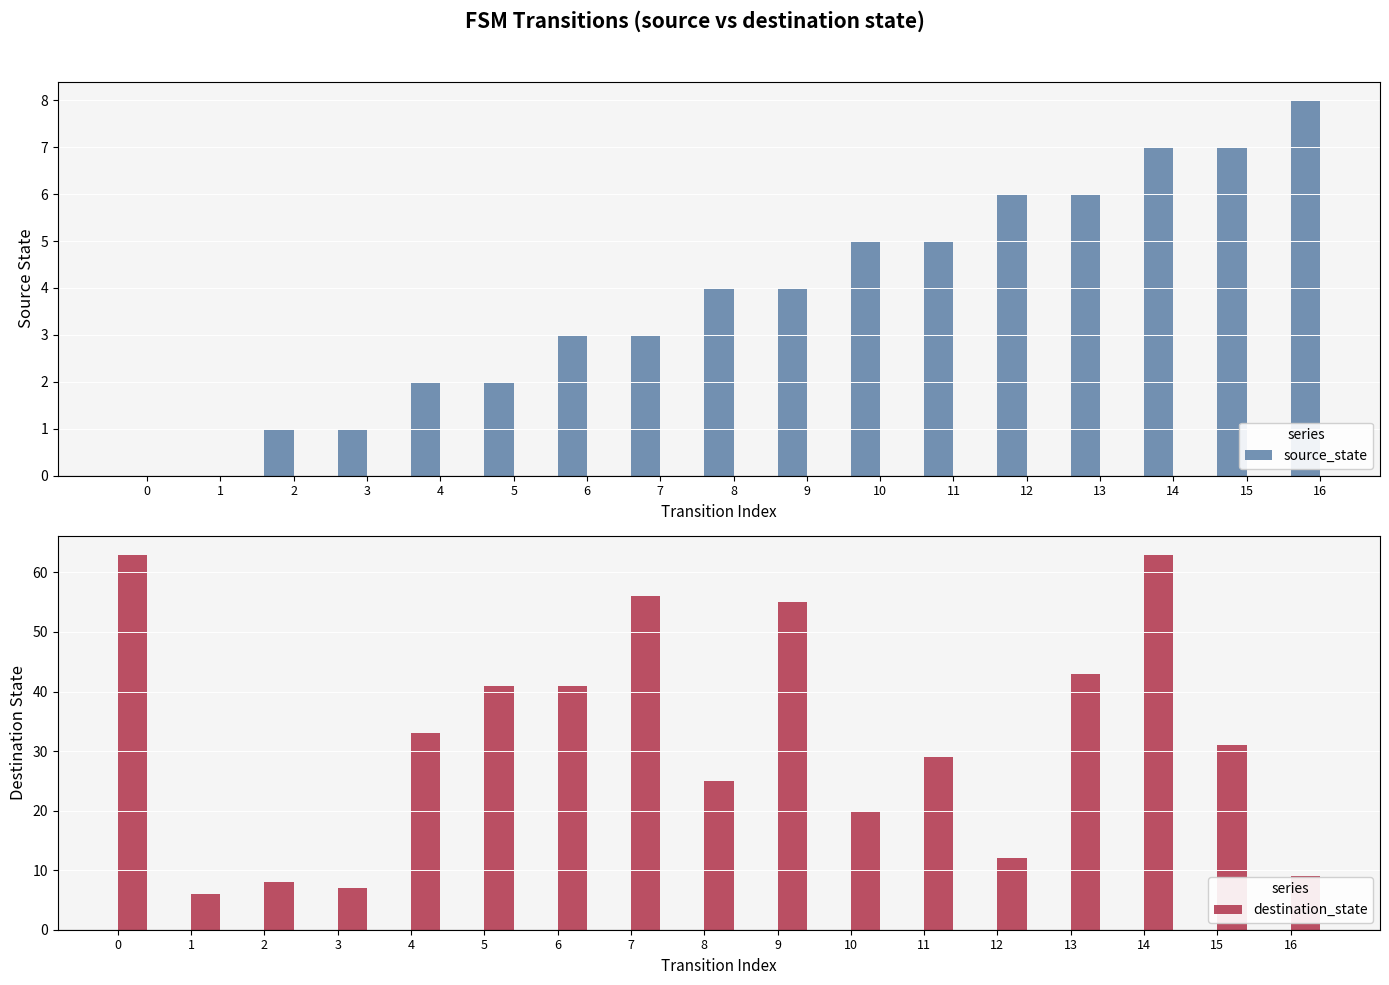

How many data points does each series have?

17